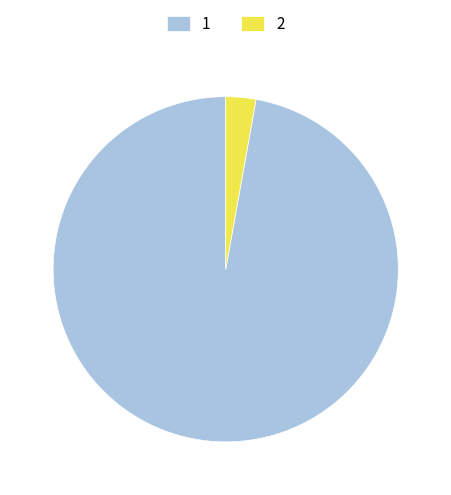

Do 1 and 2 together represent more than half of the pie?

Yes